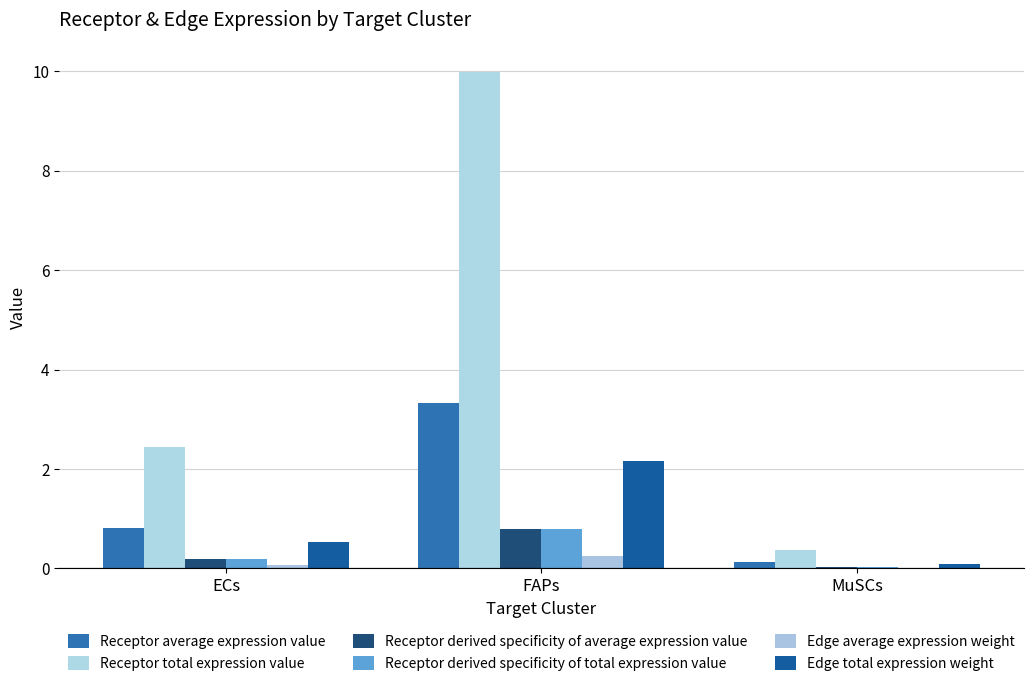

At which category is the sum across all series the highest?

FAPs